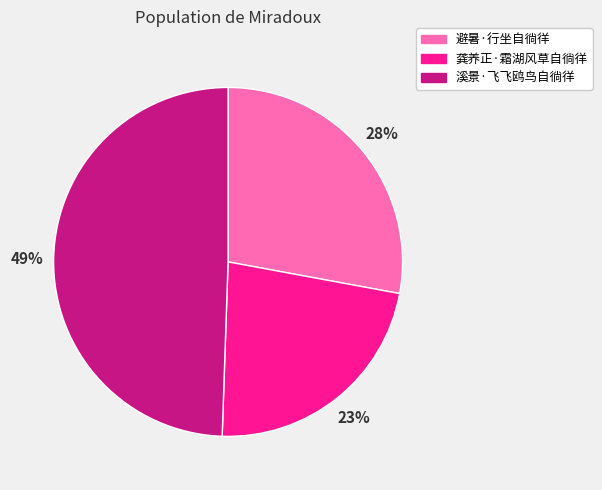

What is the ratio of the value at 龚养正·霜湖风草自徜徉 to the value at 溪景·飞飞鸥鸟自徜徉?

0.5